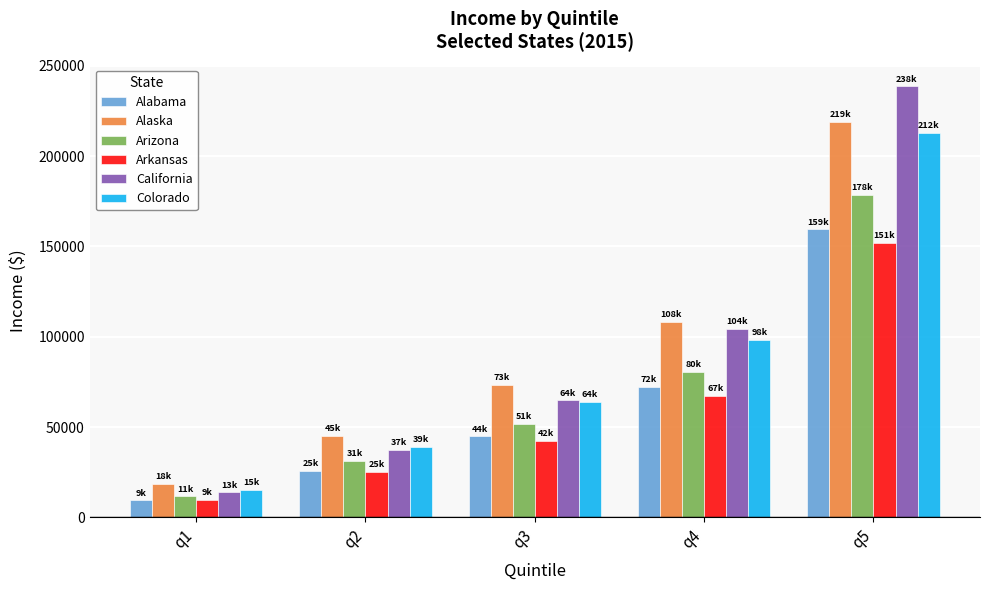

Reading left to right, list all the values displayed in this chart.

Alabama: q1=9456	q2=25610	q3=44845	q4=72160	q5=159466
Alaska: q1=18458	q2=45286	q3=73491	q4=108123	q5=219022
Arizona: q1=11593	q2=31138	q3=51612	q4=80418	q5=178429
Arkansas: q1=9803	q2=25196	q3=42291	q4=67253	q5=151830
California: q1=13826	q2=37304	q3=64721	q4=104312	q5=238624
Colorado: q1=15334	q2=39105	q3=64031	q4=98394	q5=212709